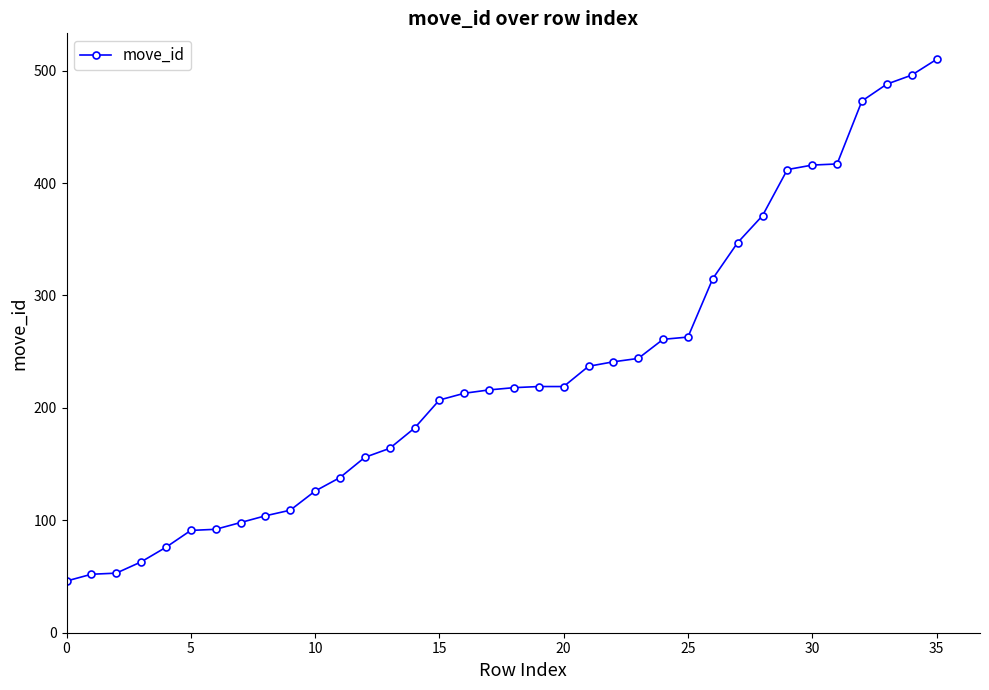

How many data points does each series have?

36